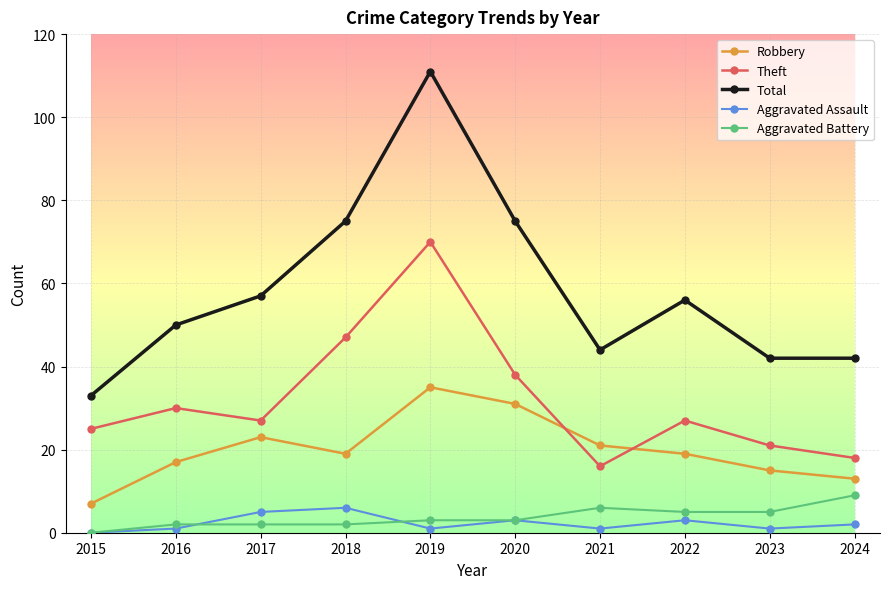

Rank the series at 2017 from lowest to highest value.

Aggravated Battery, Aggravated Assault, Robbery, Theft, Total